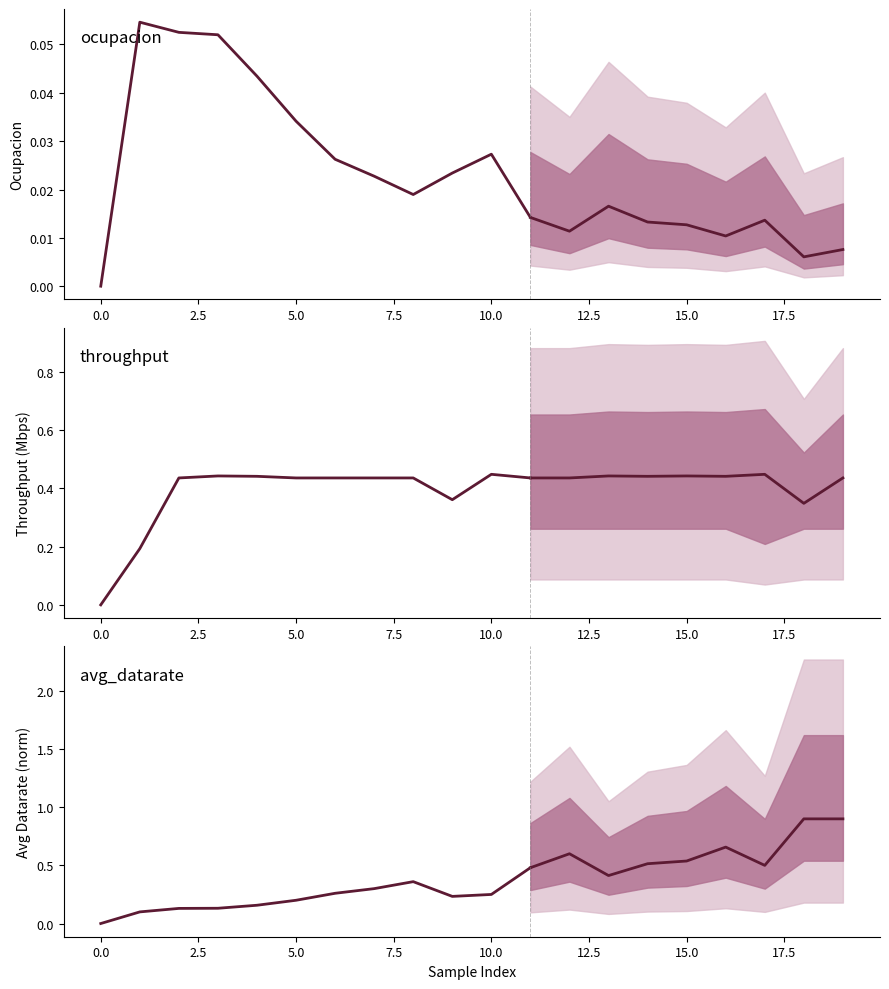

What is the maximum value shown in the chart?

0.5